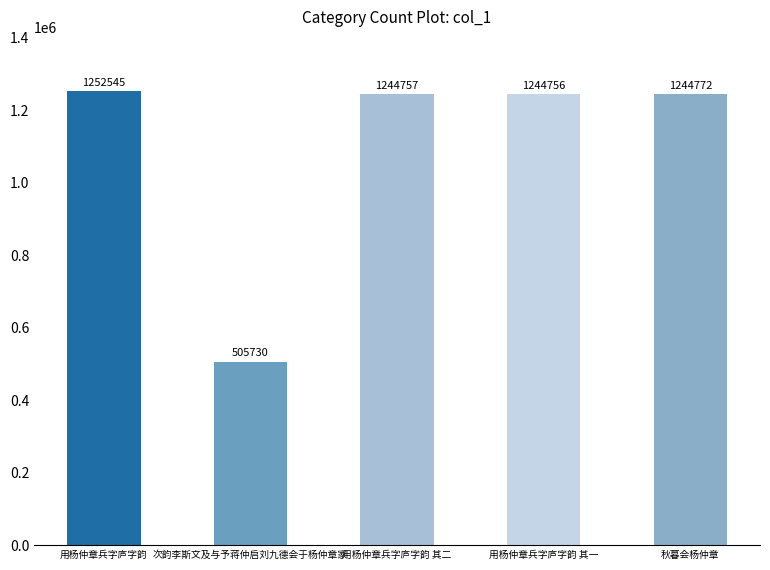

Where is the data nearest to the value 879137?

用杨仲章兵字庐字韵 其一